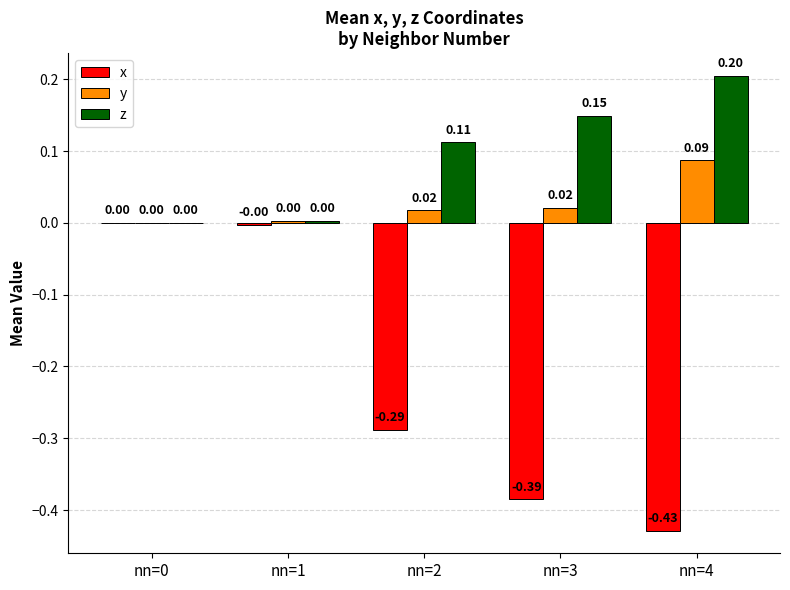

Which series has the largest total across all categories?

z